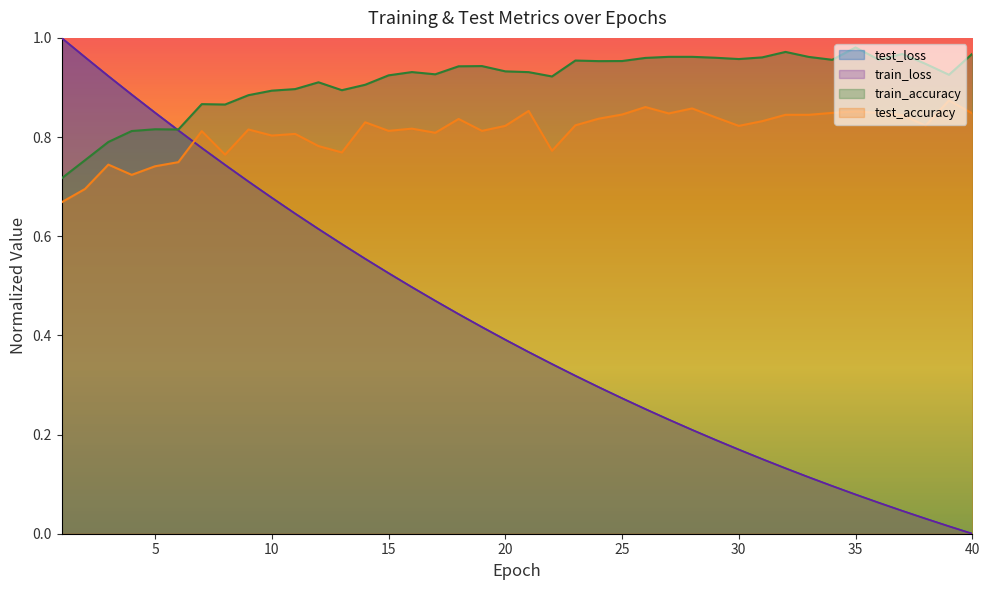

At which category is the sum across all series the highest?

1